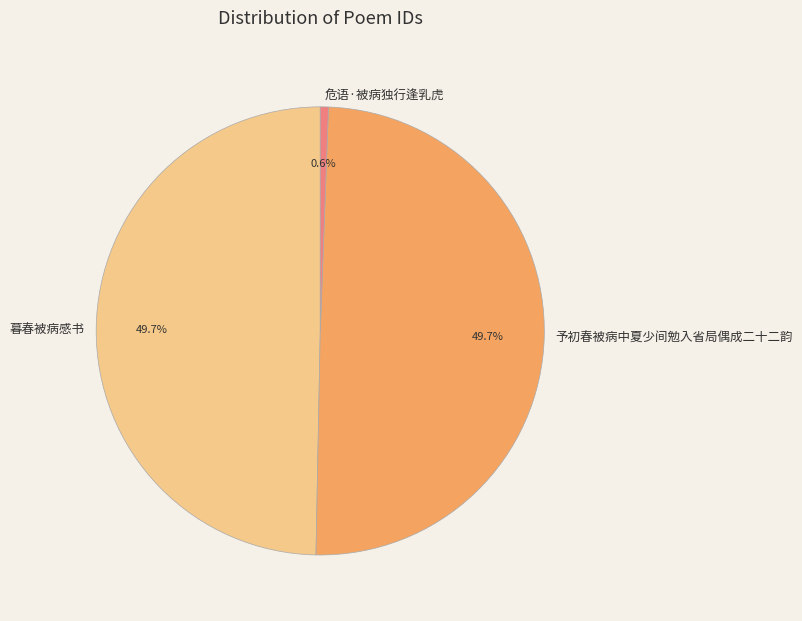

Is 暮春被病感书 the majority of the pie?

No